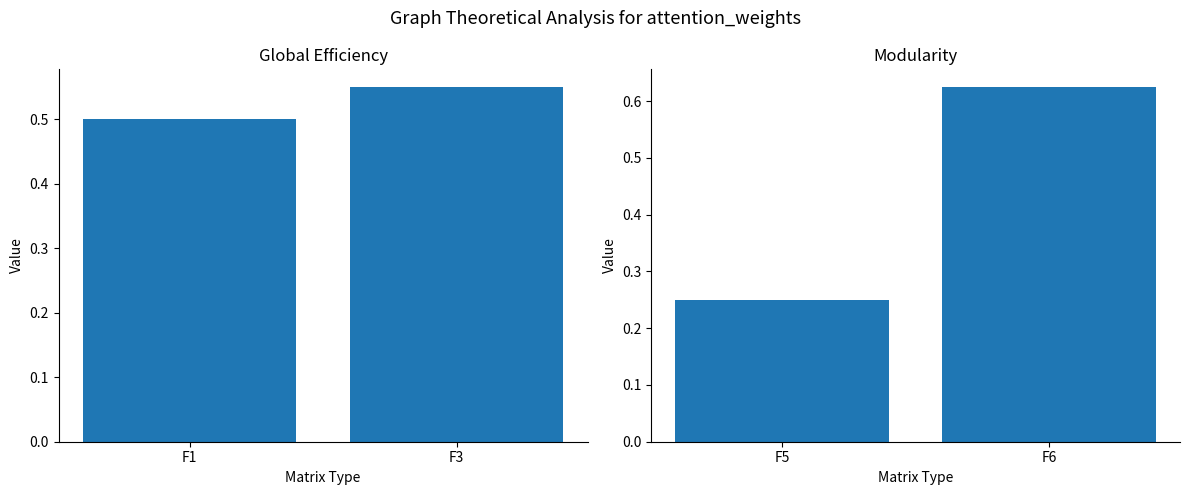

What are all the series names shown in the legend?

Global Efficiency, Modularity